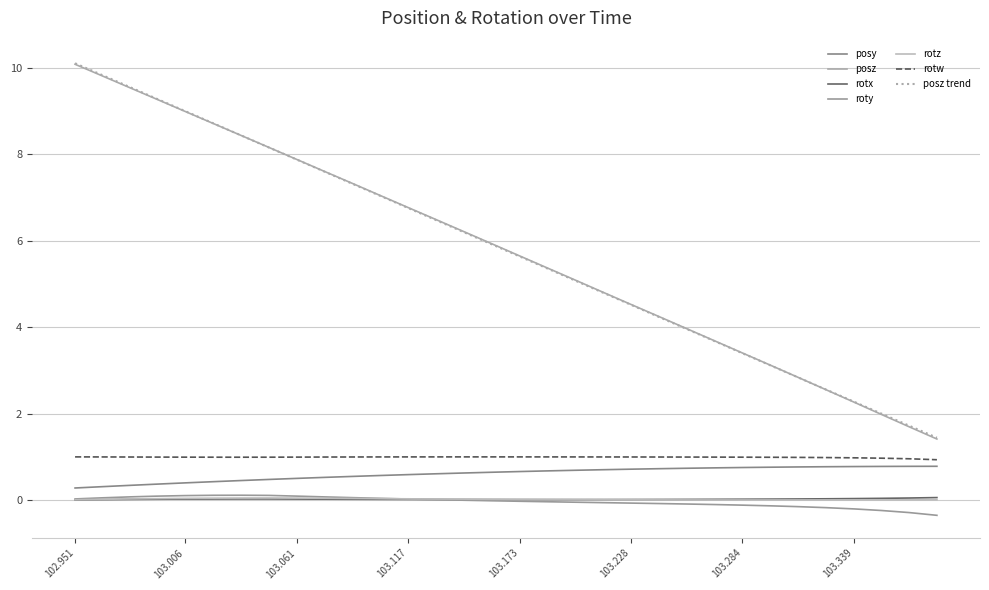

How many lines are shown in the chart?

7